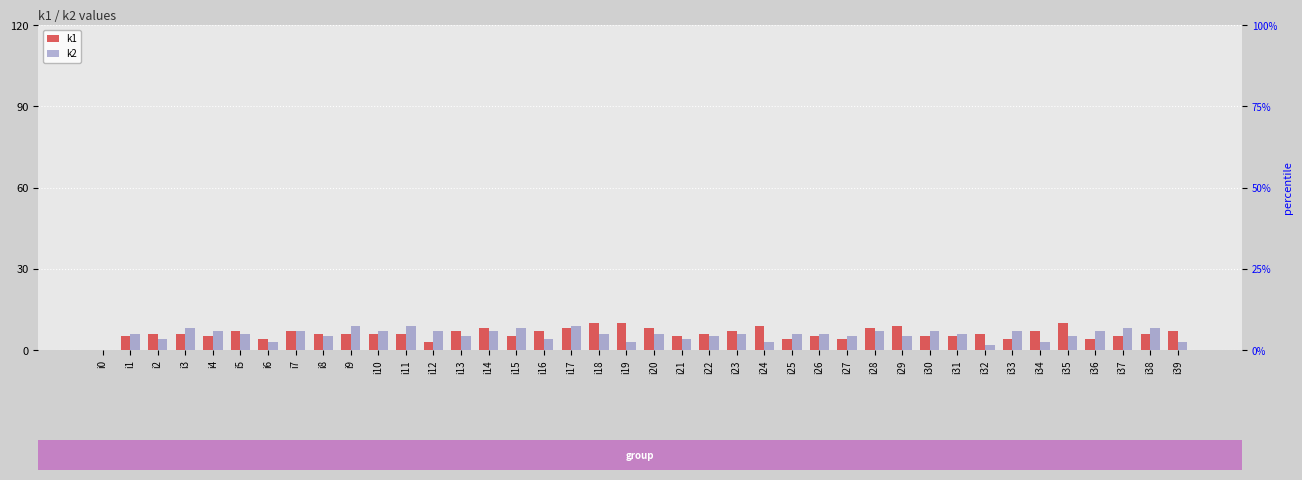

How many categories are shown in the chart?

40